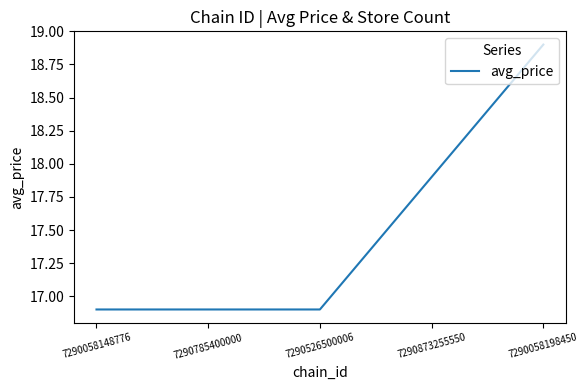

What position from the right is 7290058148776?

5